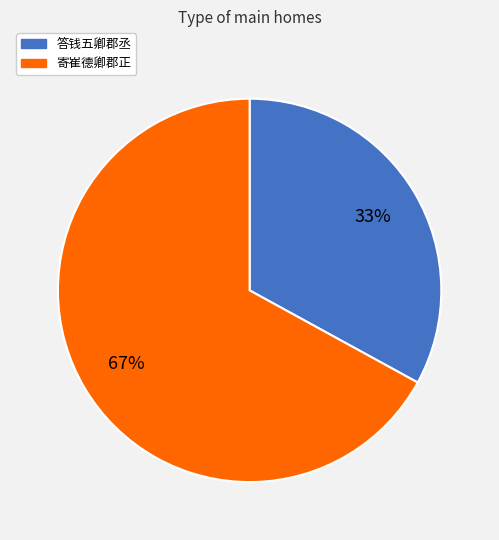

Which has a higher value, 寄崔德卿郡正 or 答钱五卿郡丞?

寄崔德卿郡正